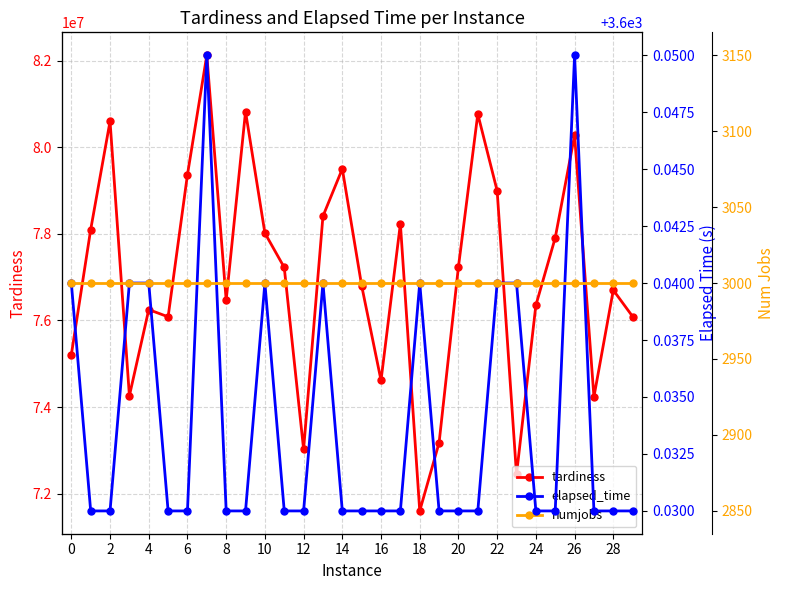

How many values in the tardiness series exceed 77223202?

14